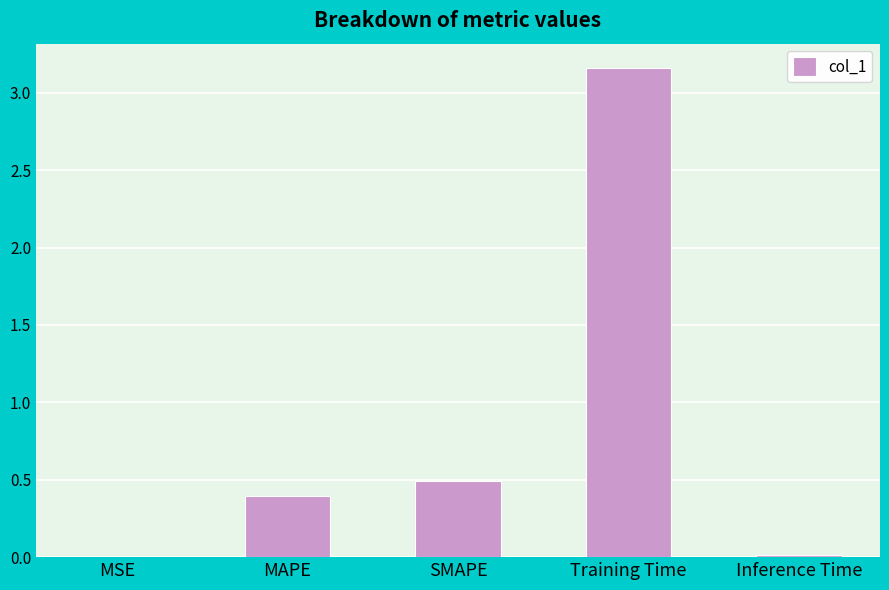

The value at MAPE is 0.4. True or false?

True